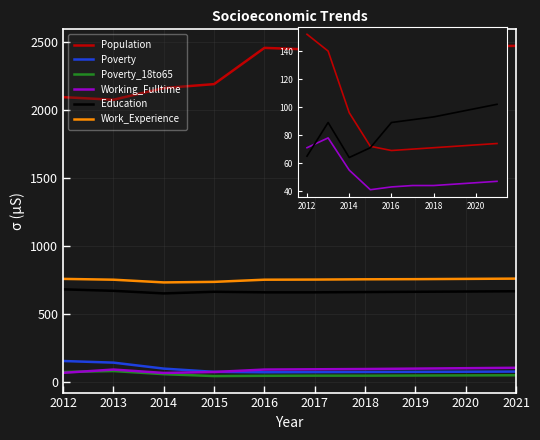

Where is the first local maximum for Education?

2015